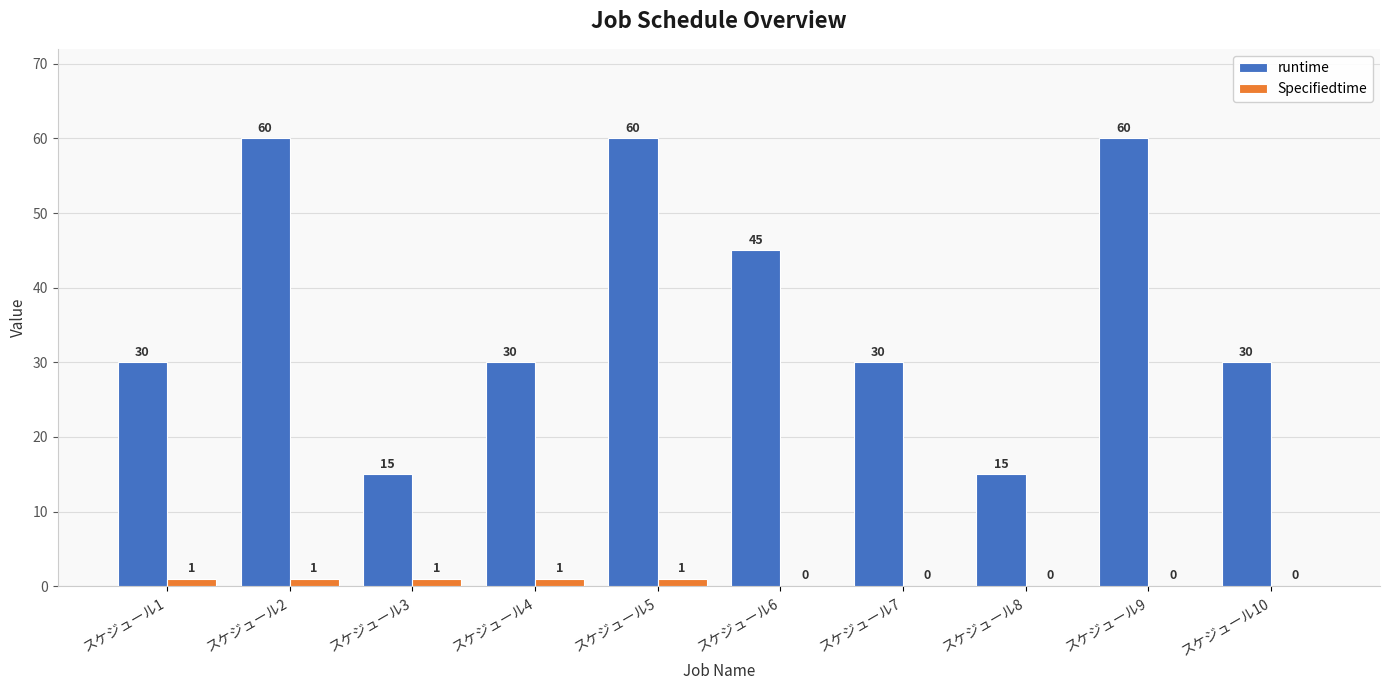

Reading right to left, transcribe all the data shown in this chart.

runtime: スケジュール10=30	スケジュール9=60	スケジュール8=15	スケジュール7=30	スケジュール6=45	スケジュール5=60	スケジュール4=30	スケジュール3=15	スケジュール2=60	スケジュール1=30
Specifiedtime: スケジュール10=0	スケジュール9=0	スケジュール8=0	スケジュール7=0	スケジュール6=0	スケジュール5=1	スケジュール4=1	スケジュール3=1	スケジュール2=1	スケジュール1=1